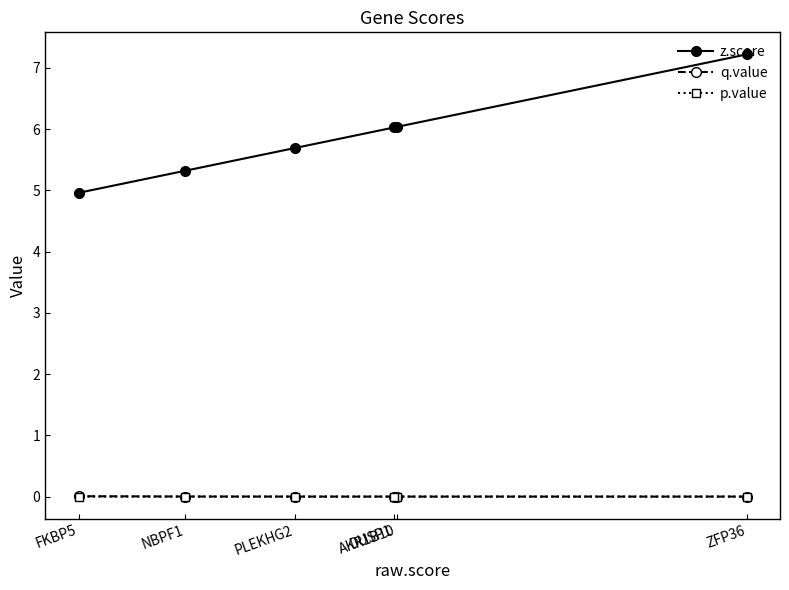

What is the maximum value shown in the chart?

7.2